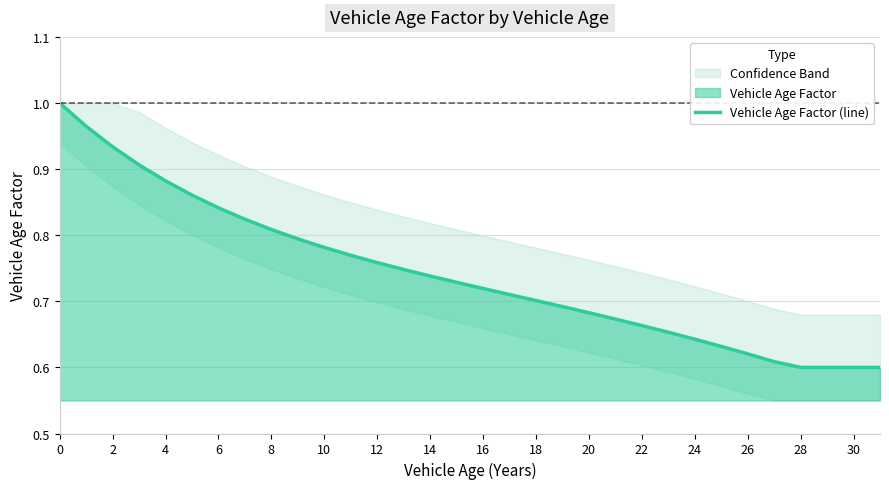

Does the chart have visible grid lines?

Yes